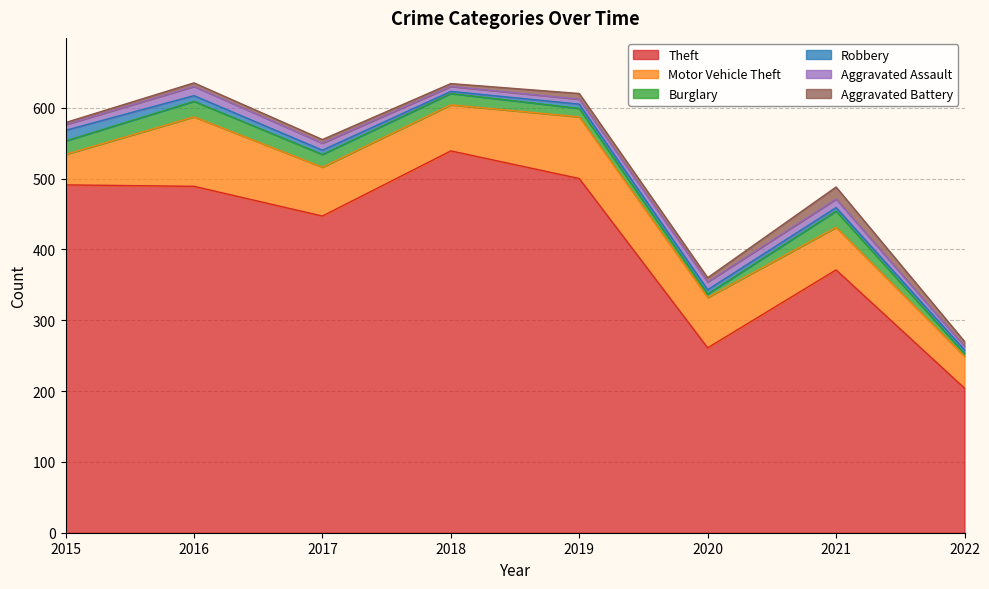

Where is Robbery nearest to the value 9?

2016